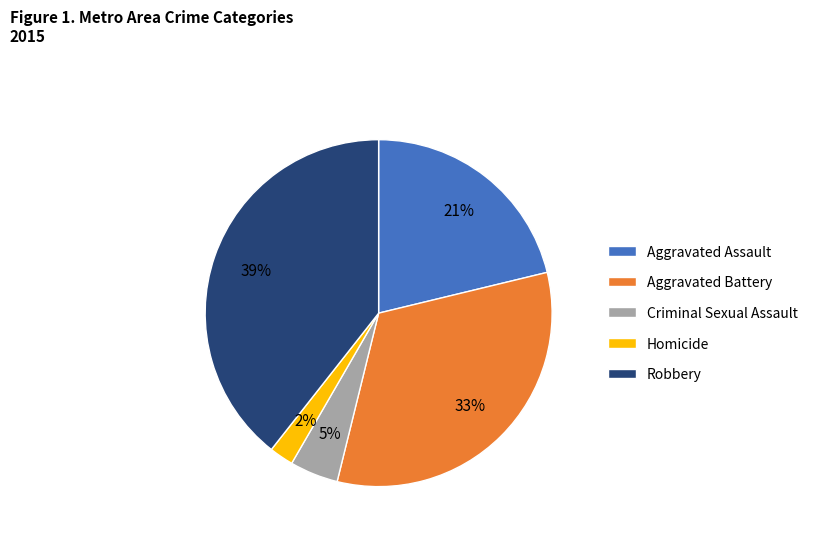

To the nearest percent, what is the difference between the largest and smallest slice percentages?

37%